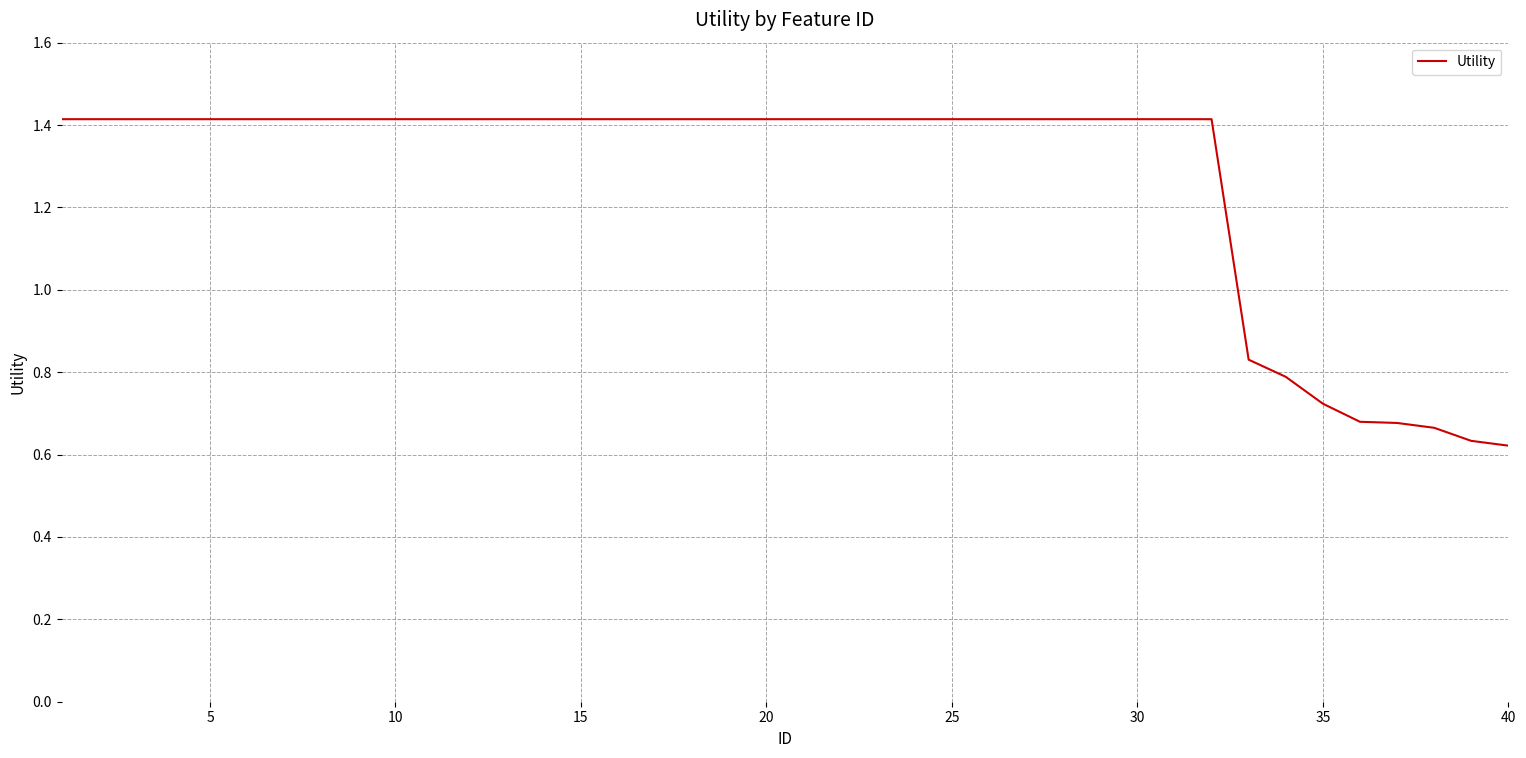

What is the greatest value displayed?

1.4